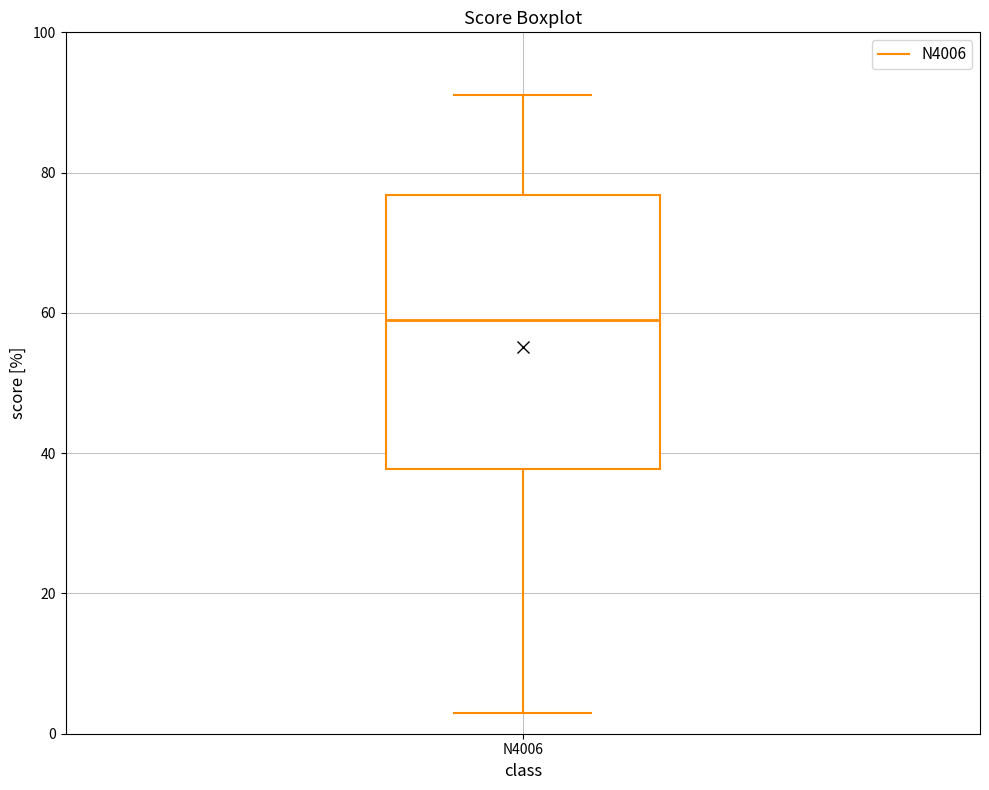

Read this box plot against the y-axis: the position of the median line, the range covered by the box, and the ends of both whiskers. The values are not printed on the chart, so give them approximately, as read against the axis.

median 60, box 38 to 76, whiskers 4 to 92